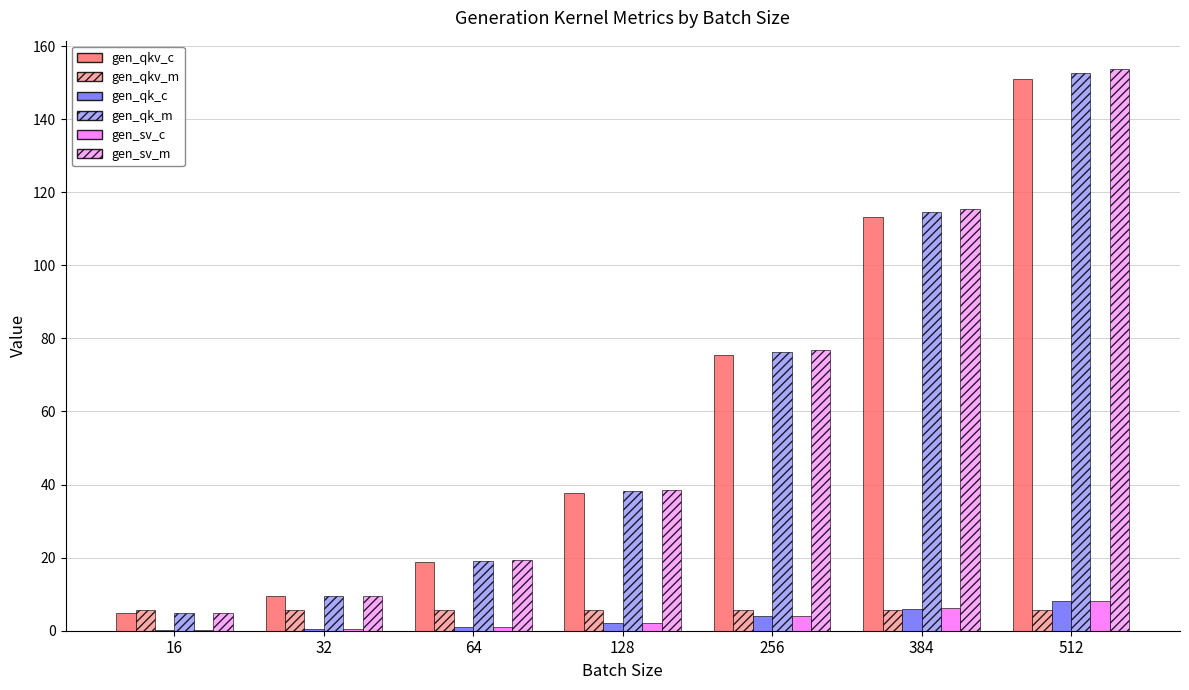

Between 64 and 384, which series saw the biggest shift?

gen_sv_m